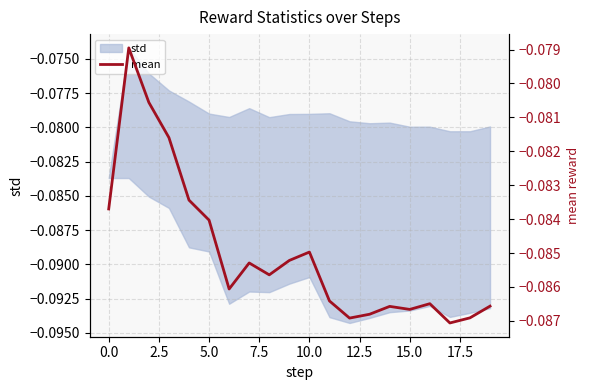

What is the approximate value at 0.0?

-0.1